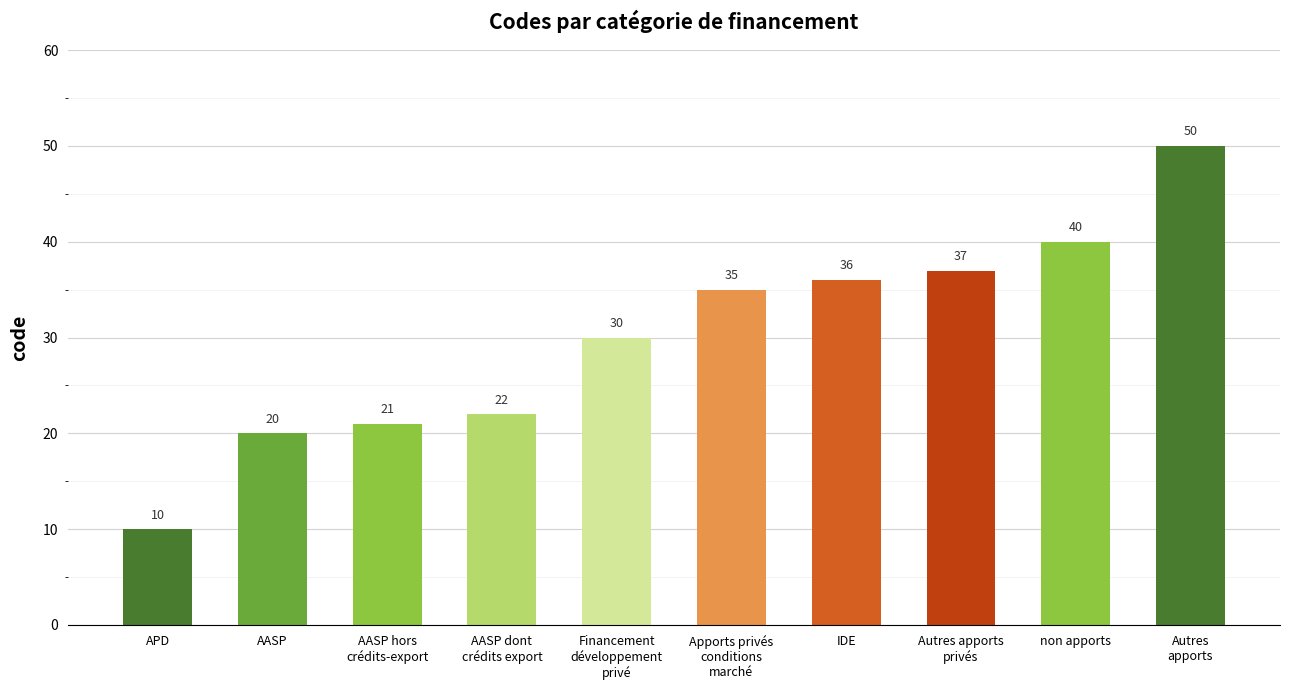

How many bars are there in total?

10